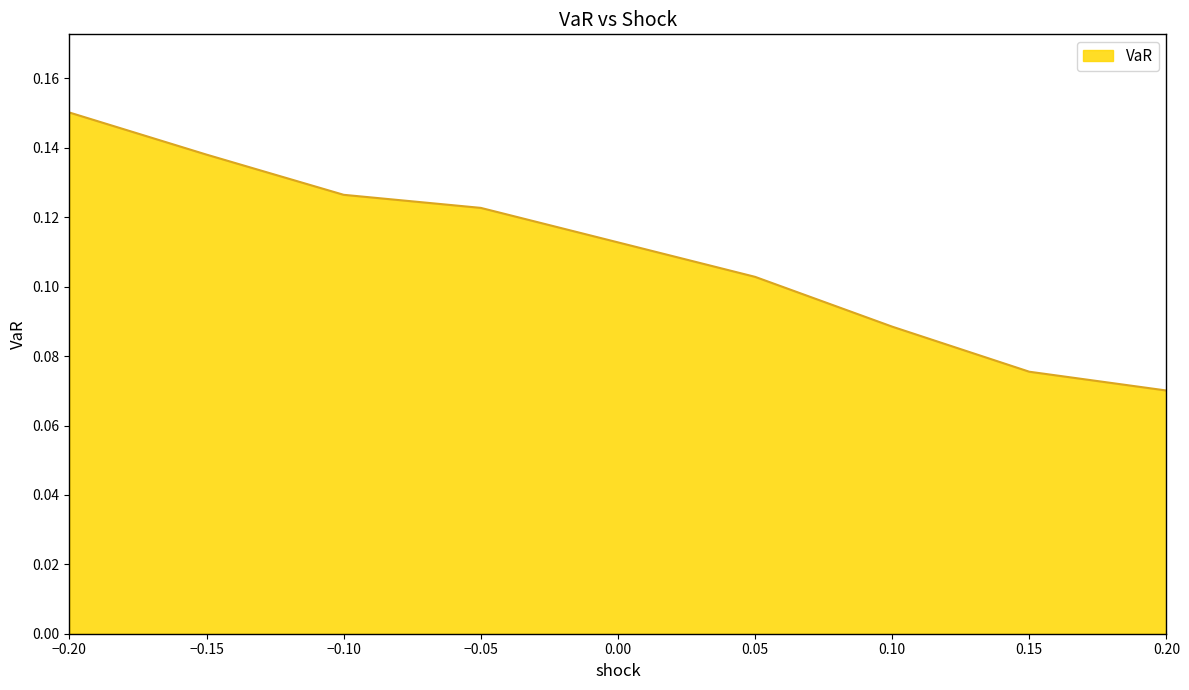

At which category does the chart reach its peak across all series?

−0.20